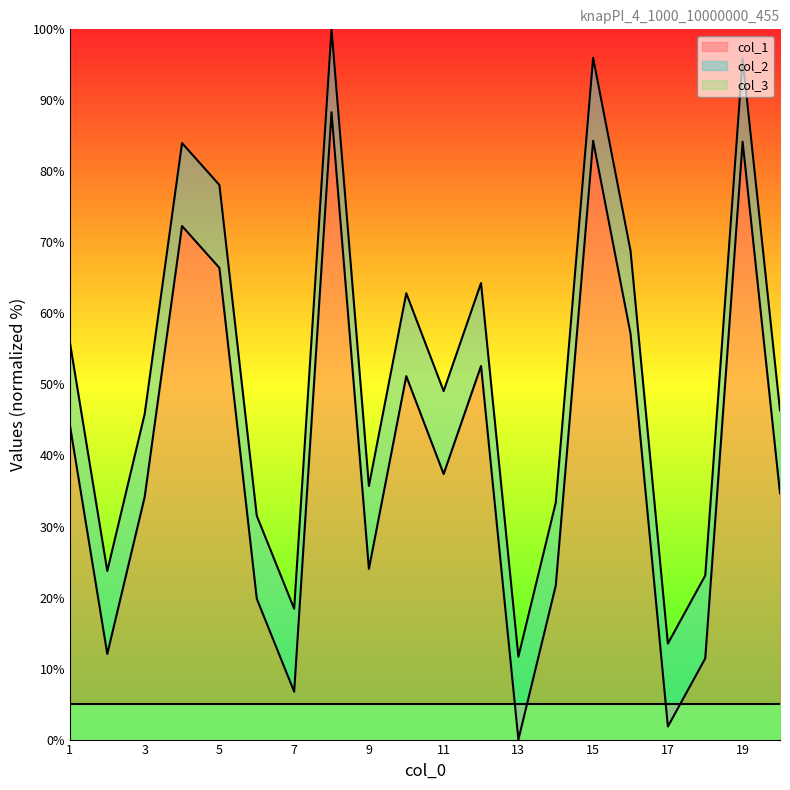

Is it true that col_1 equals 11.9 at 9?

False